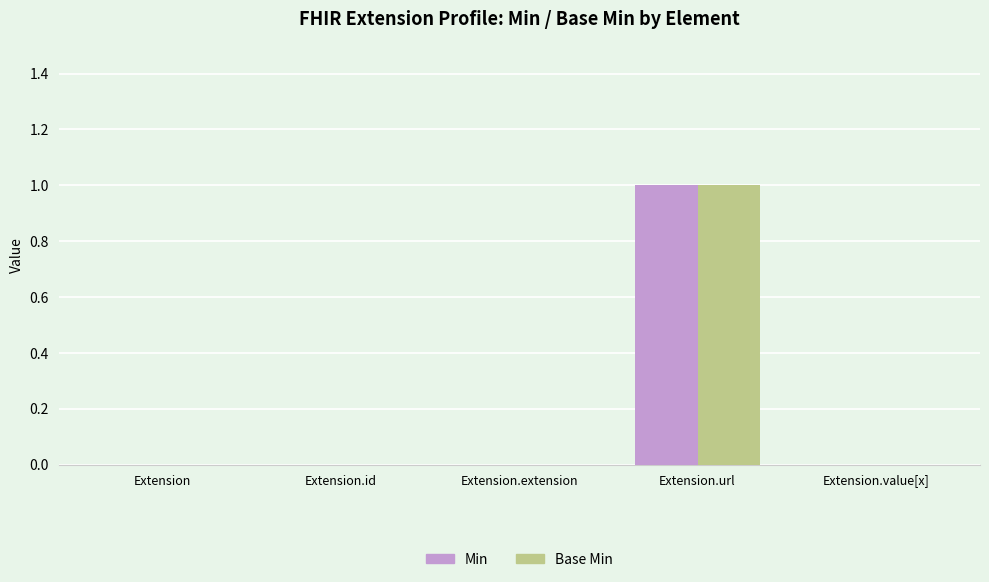

At which category is the sum across all series the highest?

Extension.url